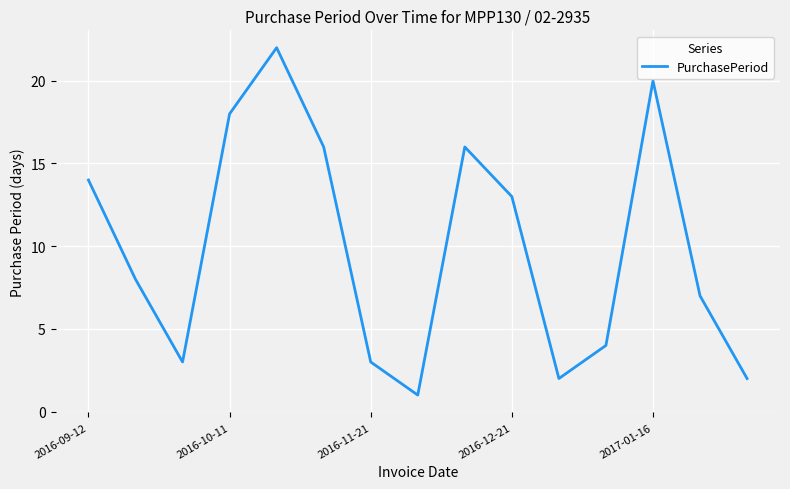

What is the average value?

10